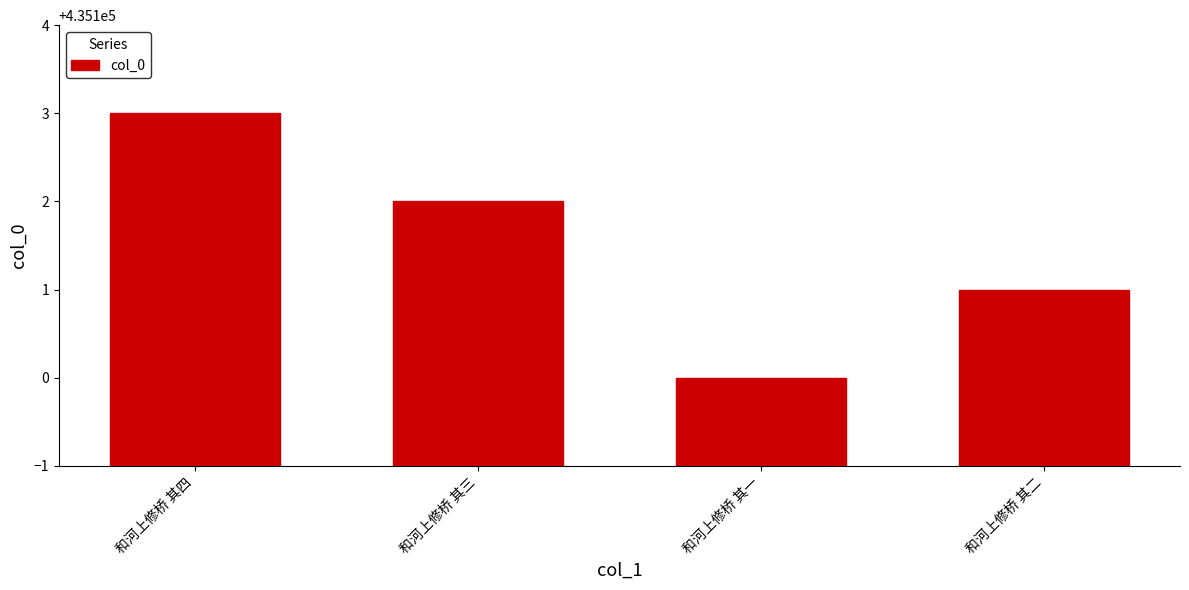

Rank the categories by value from highest to lowest.

和河上修桥 其四, 和河上修桥 其三, 和河上修桥 其二, 和河上修桥 其一